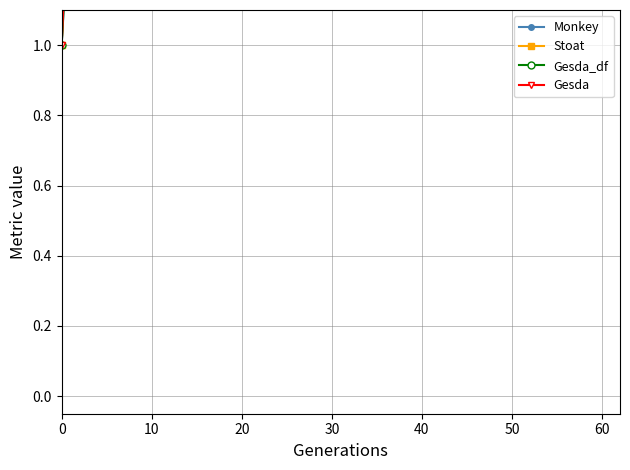

Does the chart display data point markers on the line(s)?

Yes